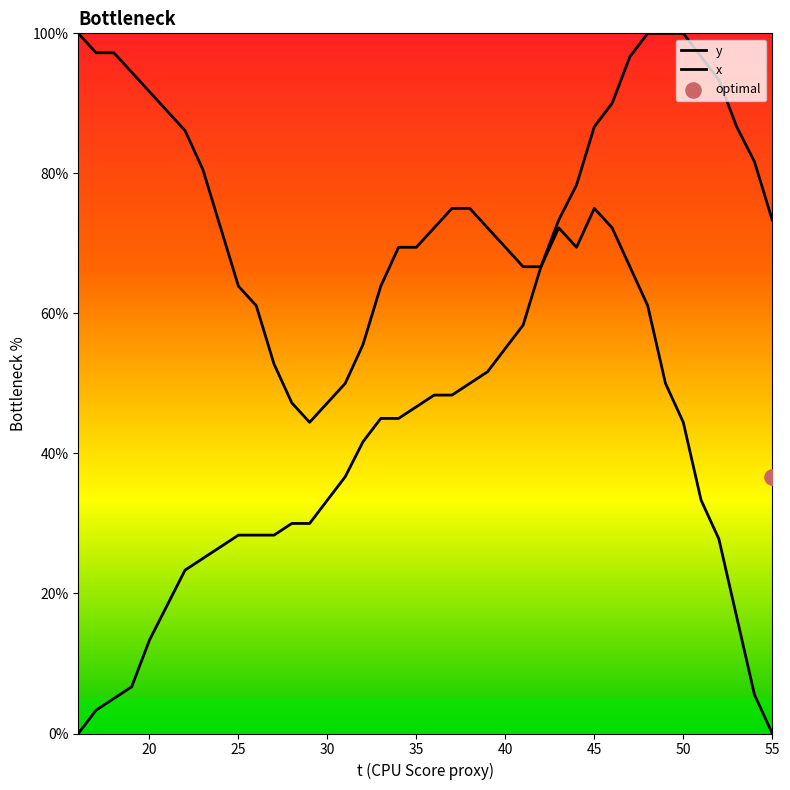

Is the value of y at 25 greater than the value of x at 47?

No